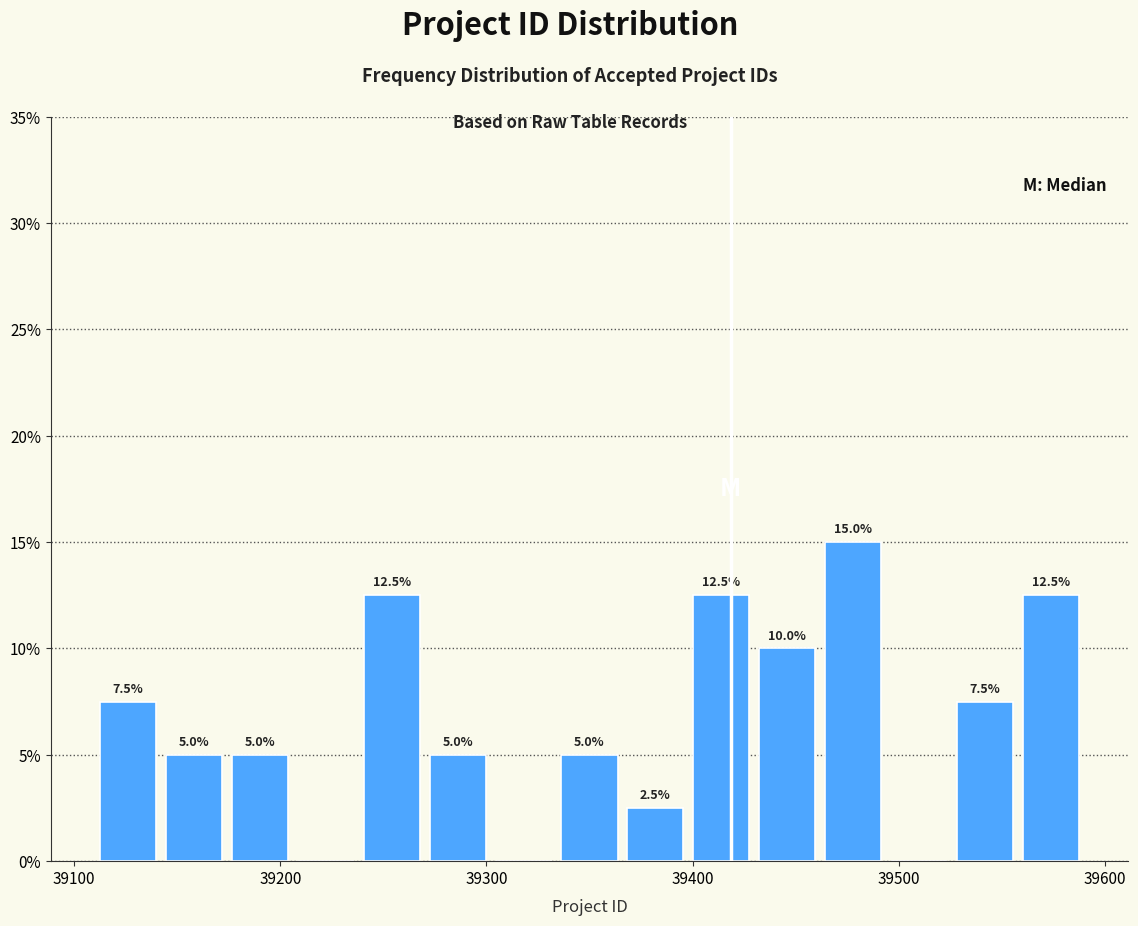

Read against the x-axis, roughly where is the centre of the tallest bar?

39480